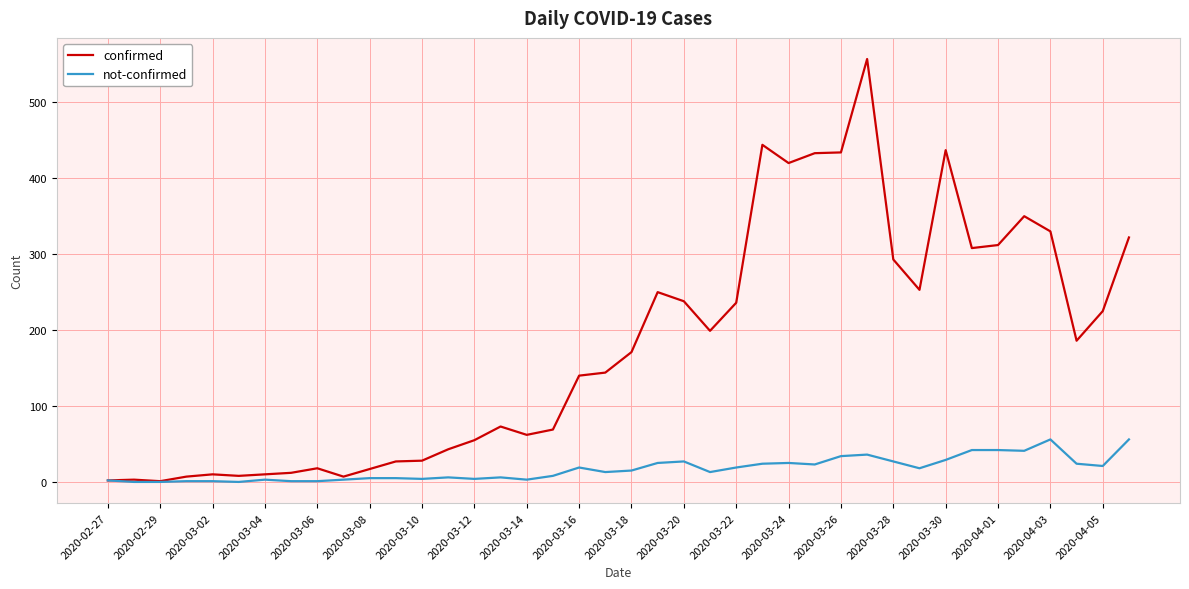

What is the average value of the not-confirmed series?

17